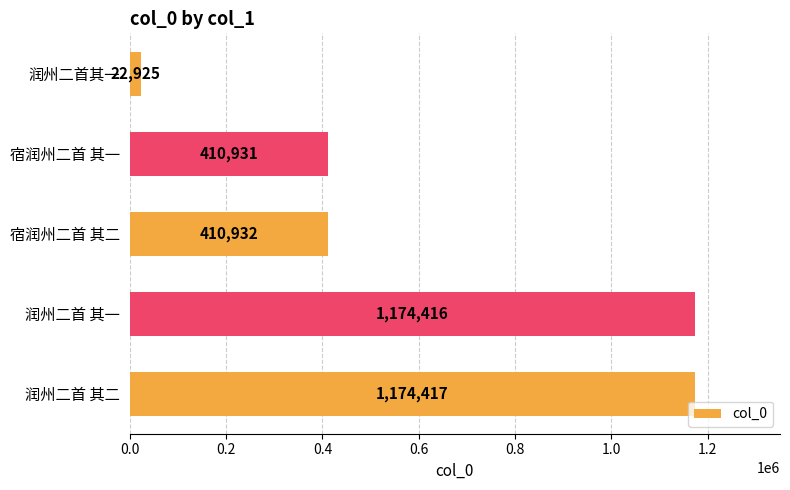

Where is the data nearest to the value 598671?

宿润州二首 其二